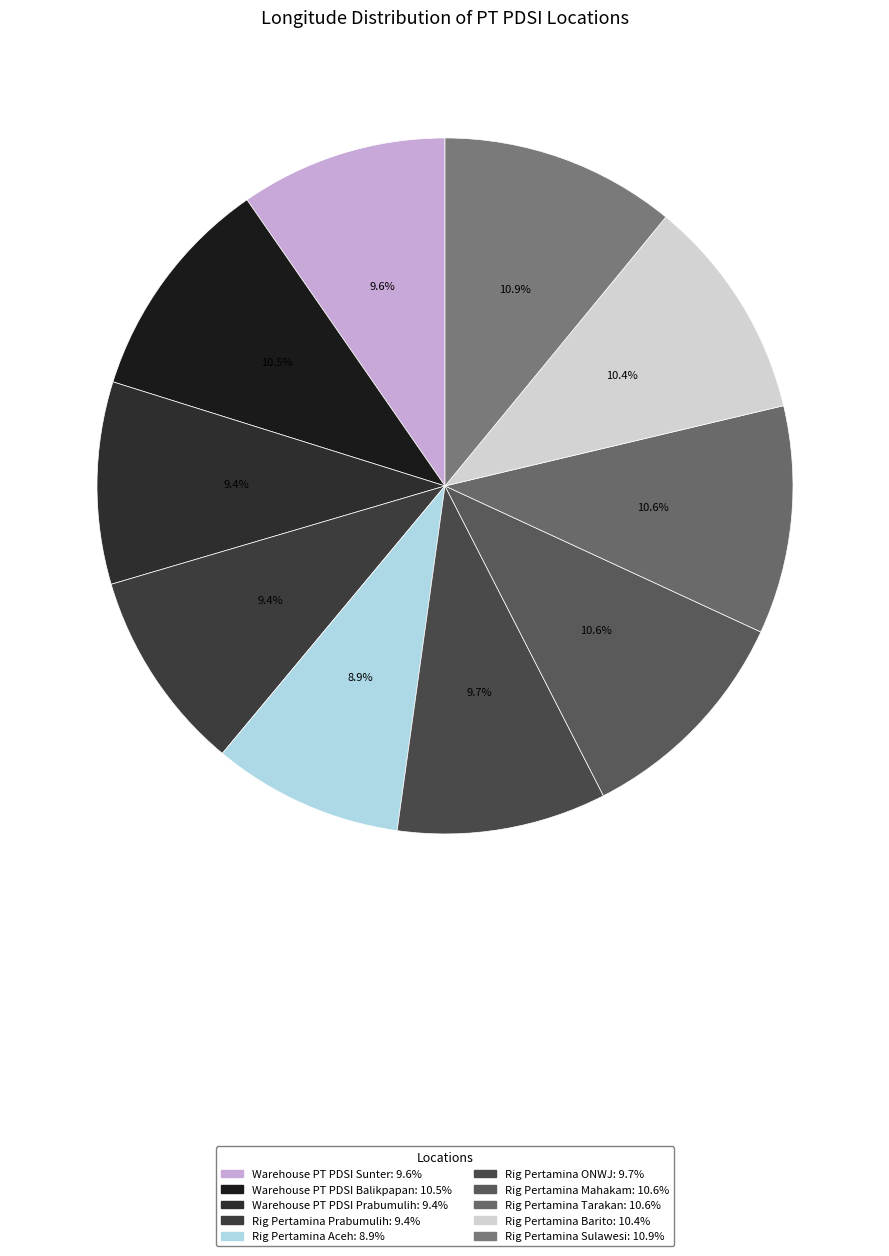

How many segments does this pie chart have?

10